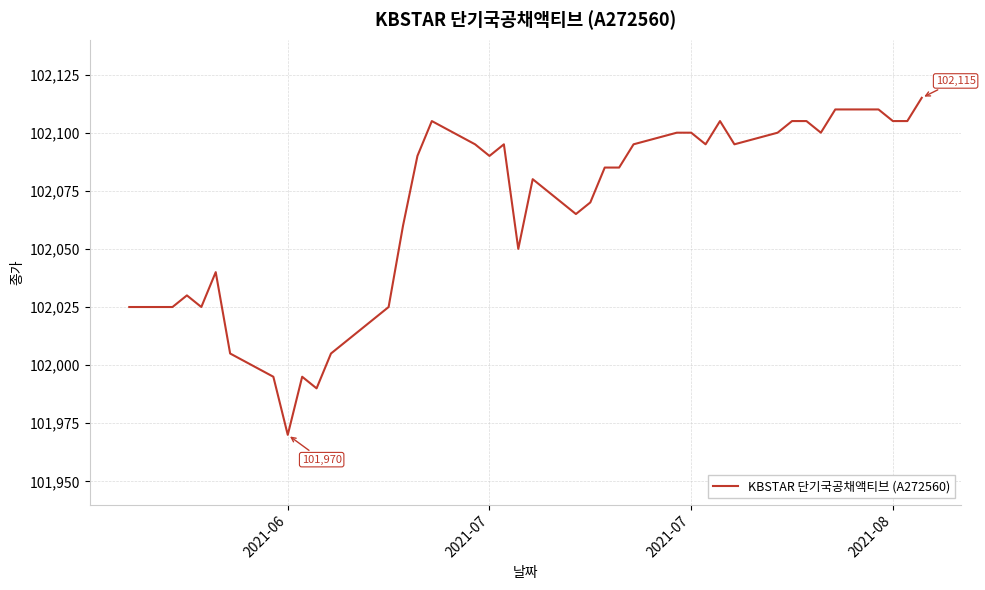

What is the difference between the maximum and minimum values?

145